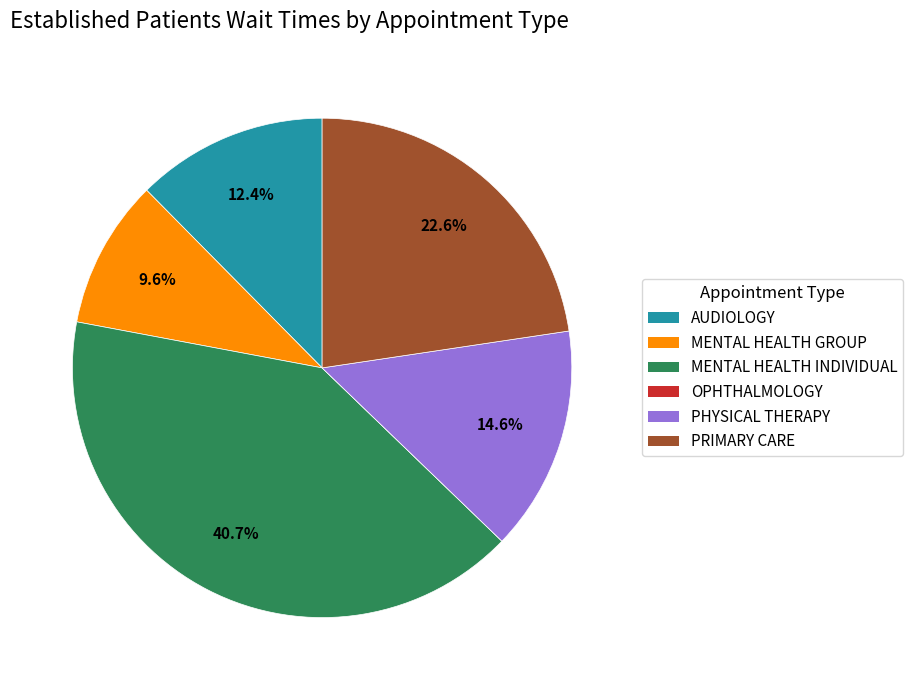

The MENTAL HEALTH GROUP slice represents 25% of the pie. True or false?

False